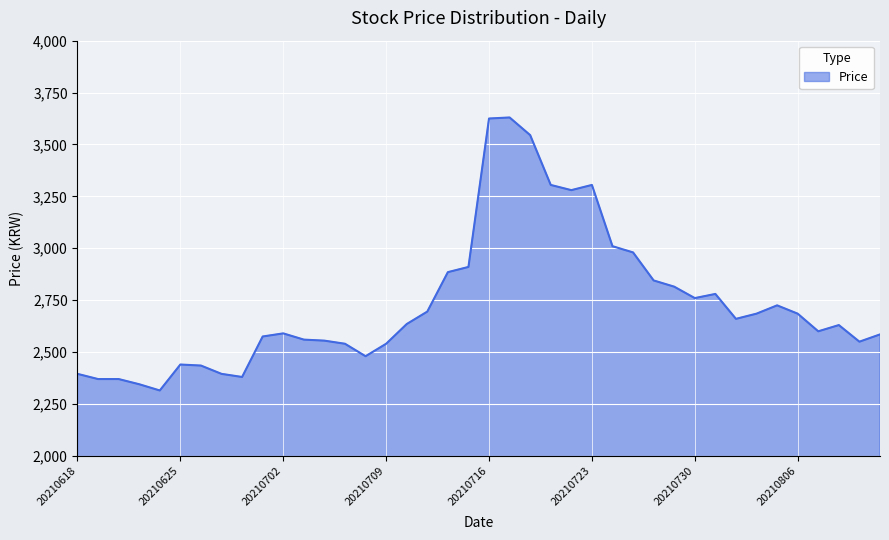

What is the greatest value displayed?

3630